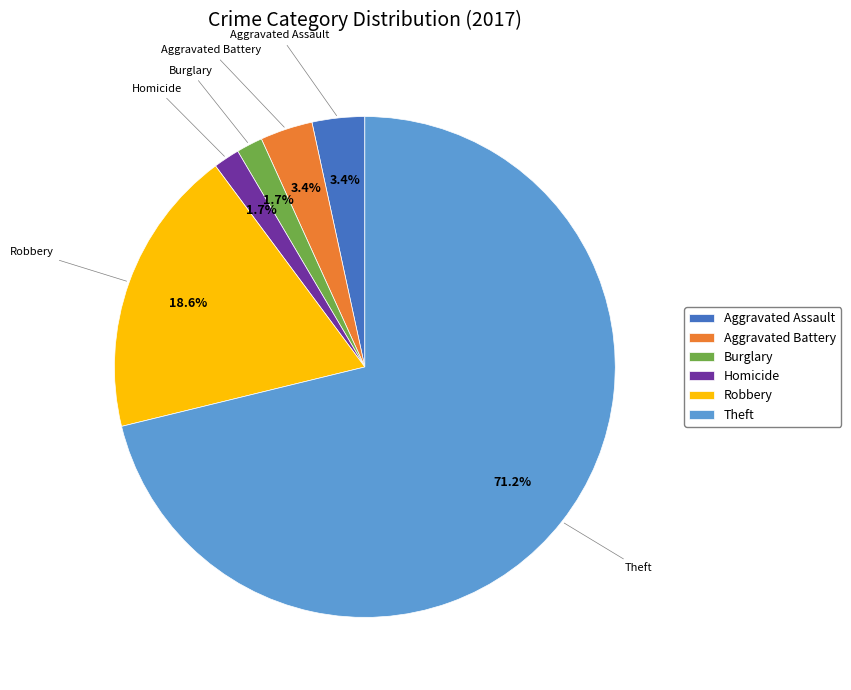

What is the ratio of the value at Aggravated Battery to the value at Aggravated Assault?

1.0